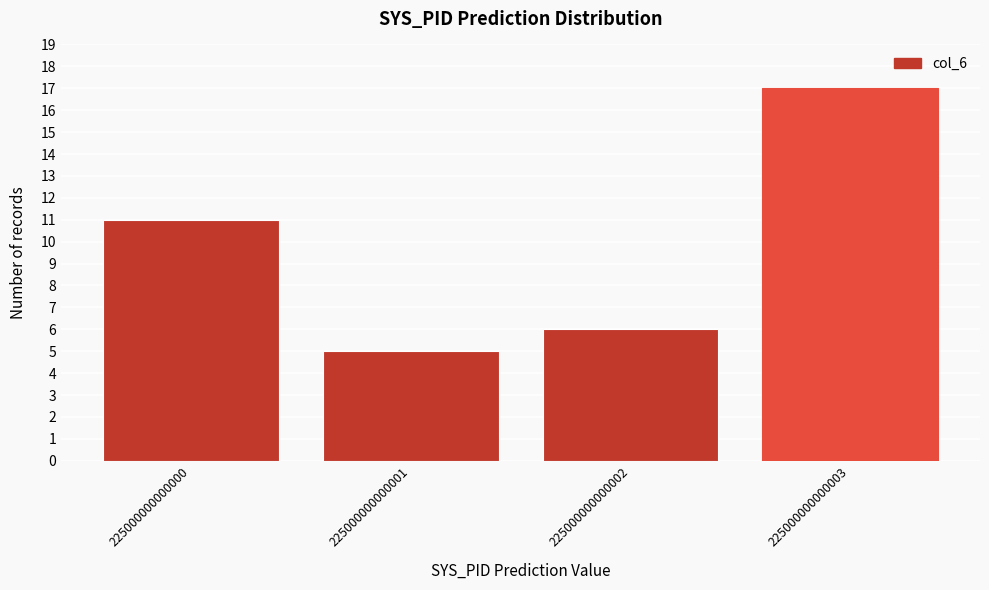

Reading right to left, list all the values displayed in this chart.

225000000000003=17	225000000000002=6	225000000000001=5	225000000000000=11